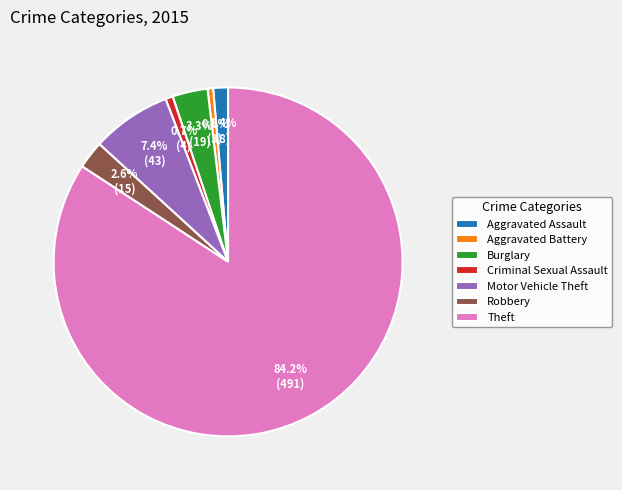

Which category has the biggest portion of the pie?

Theft